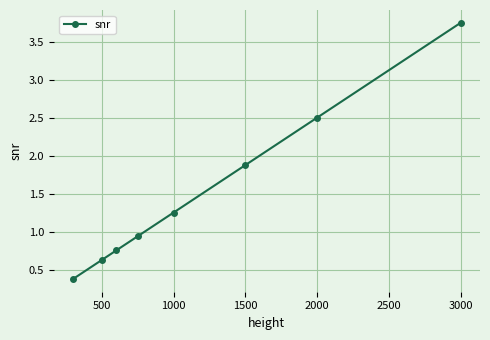

True or false: there are more than 0 points higher than both neighbors.

False